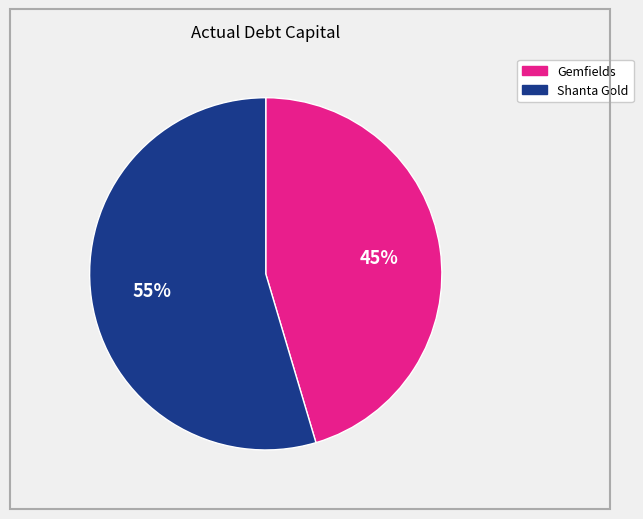

Is there a majority slice in this chart?

Yes